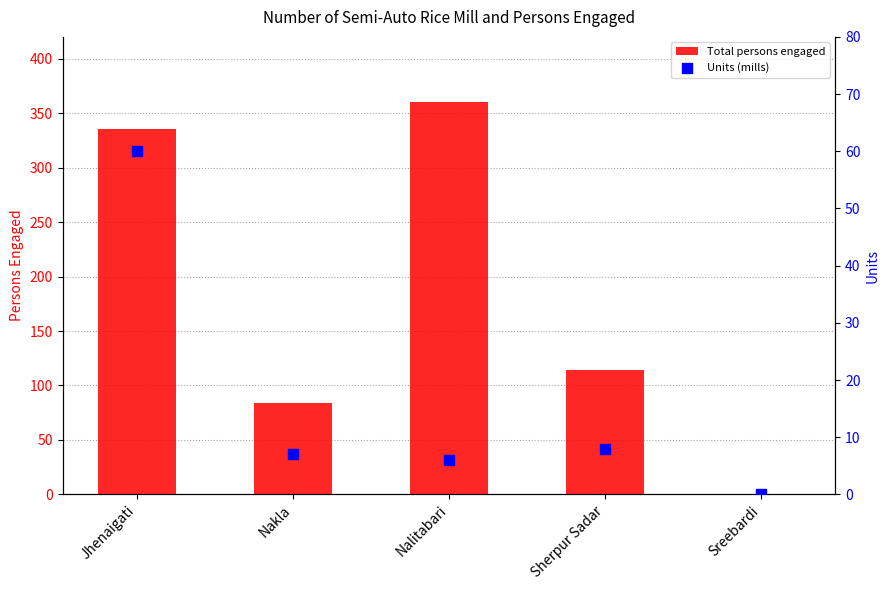

Which series has the largest Y range (max minus min)?

Total persons engaged